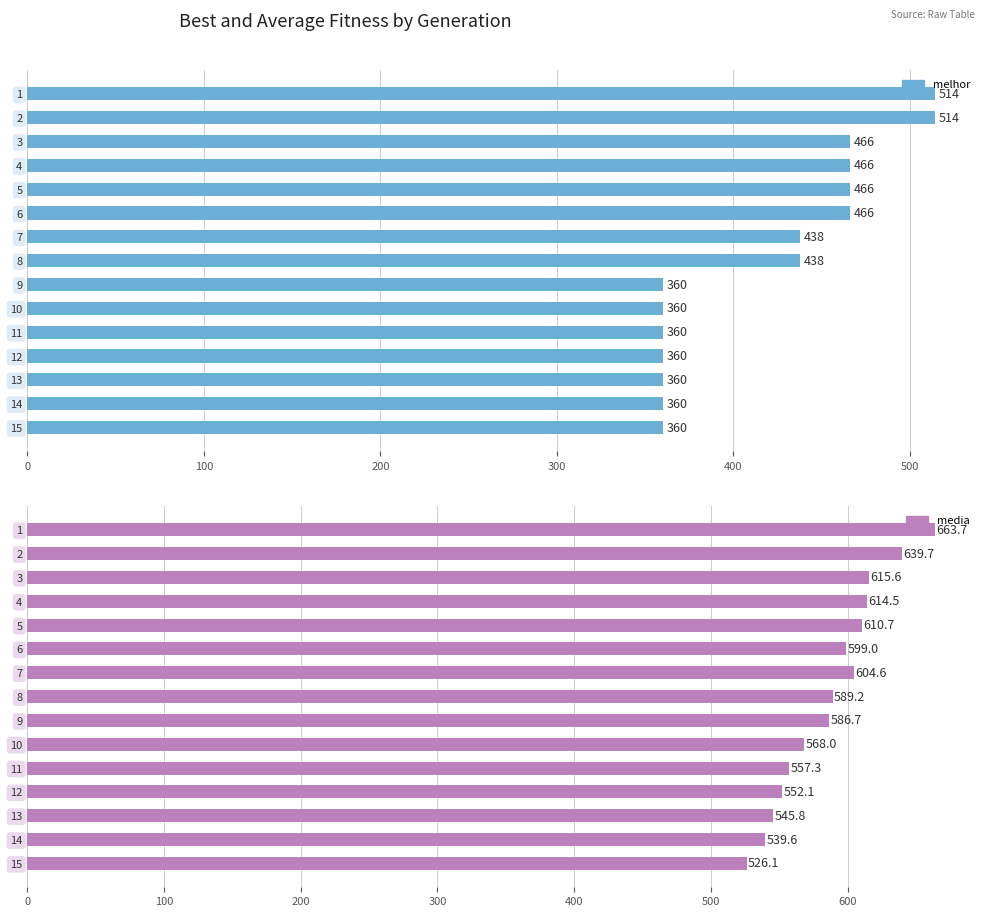

How many data points in media are above 589?

8